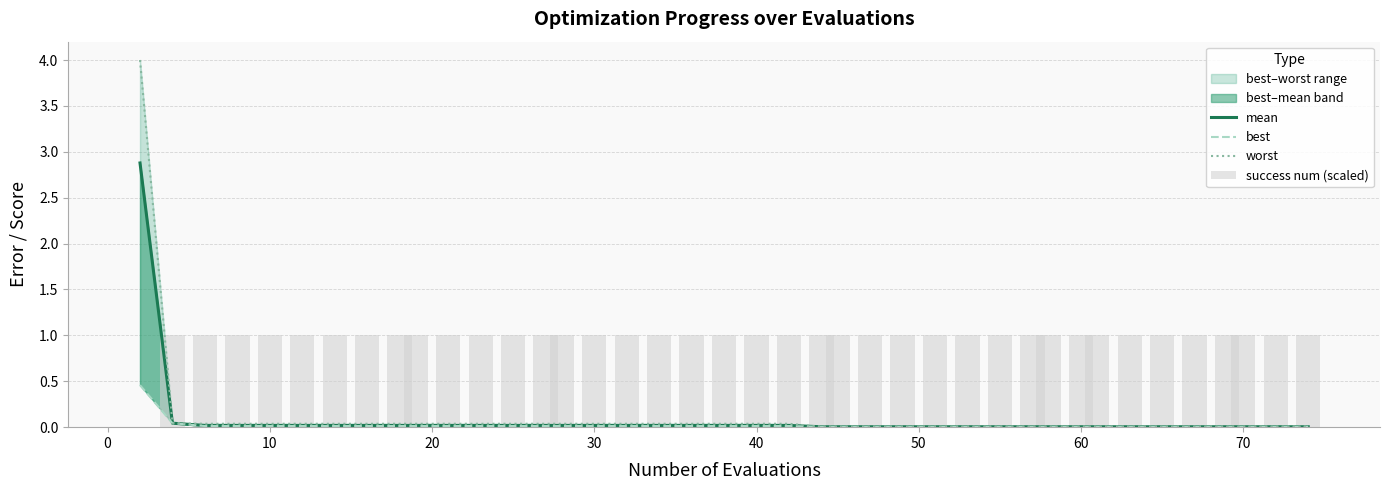

What is the sum of all worst values?

4.9